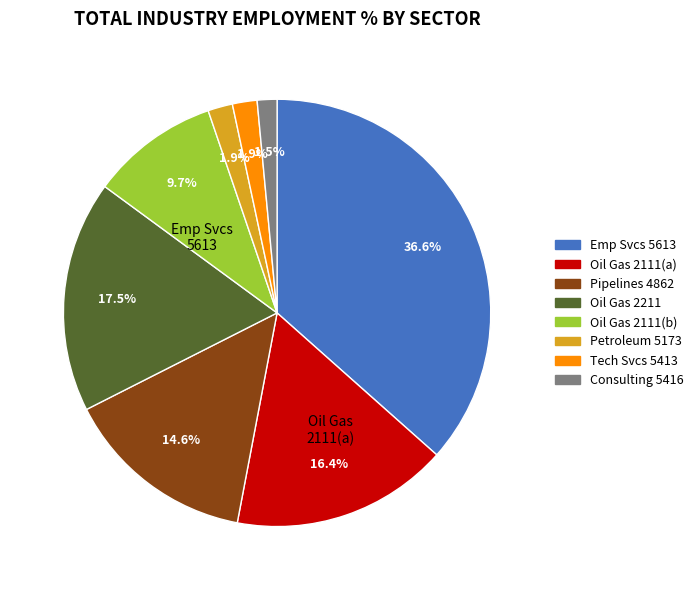

Is there any slice that represents more than half of the pie?

No